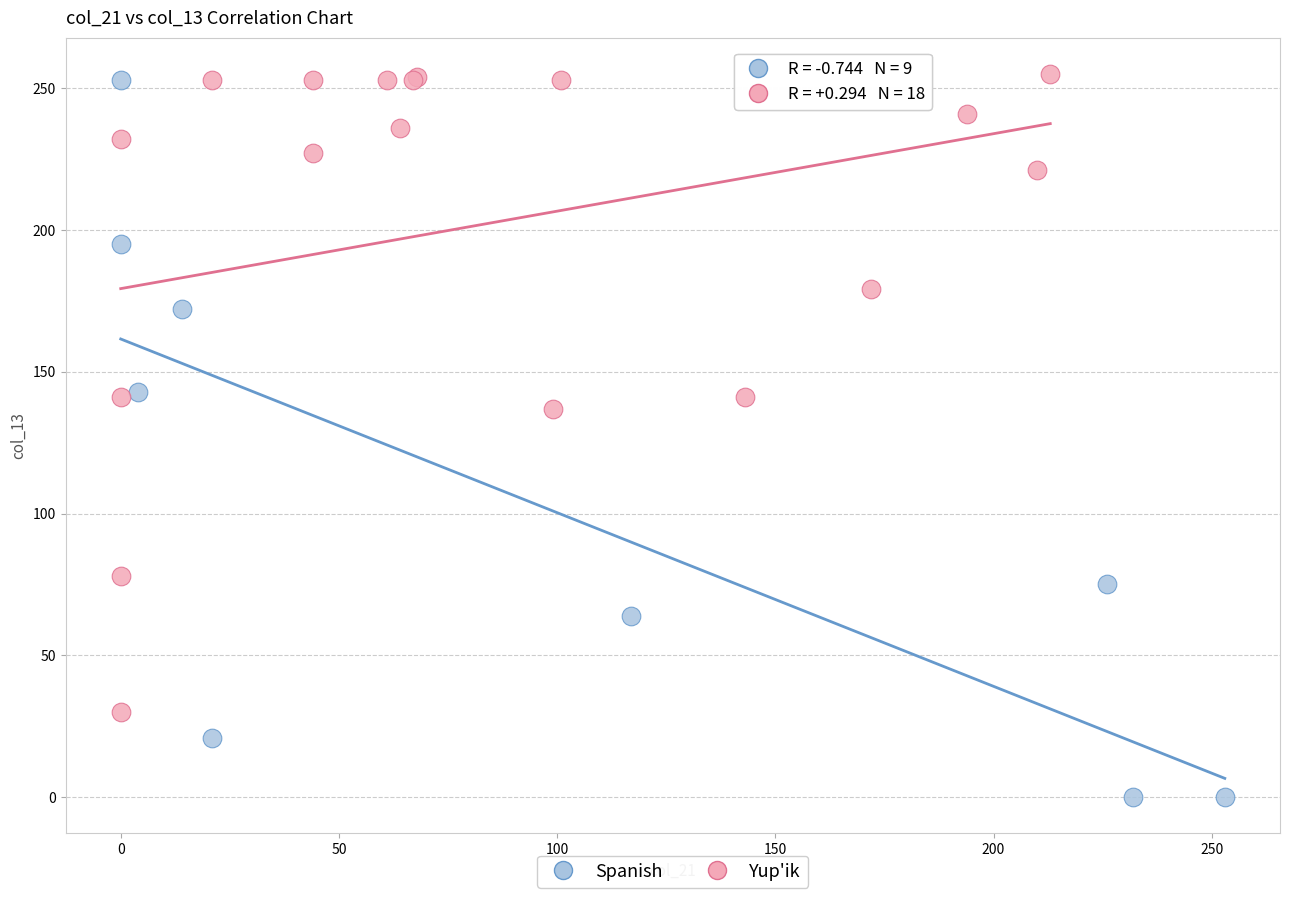

Which series has the largest Y range (max minus min)?

Spanish